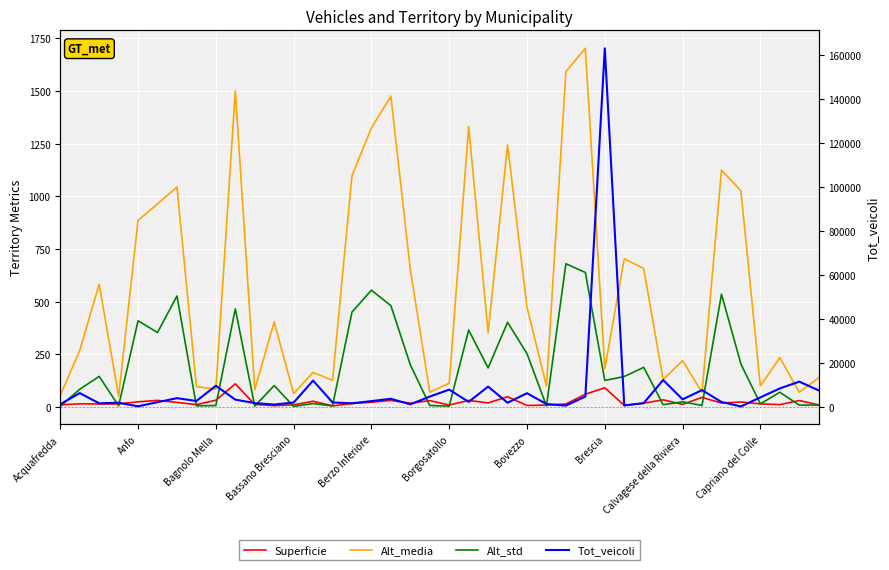

True or false: Superficie and Alt_media cross at least once.

False